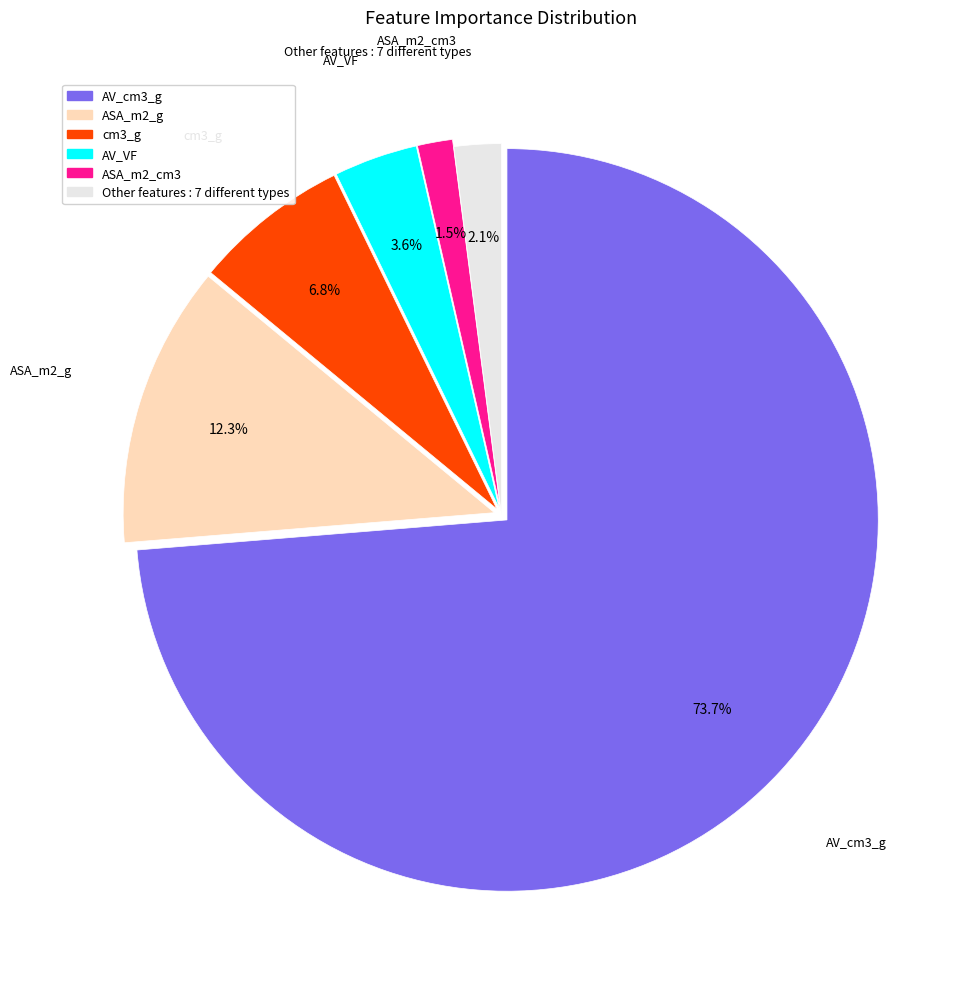

Is there a majority slice in this chart?

Yes